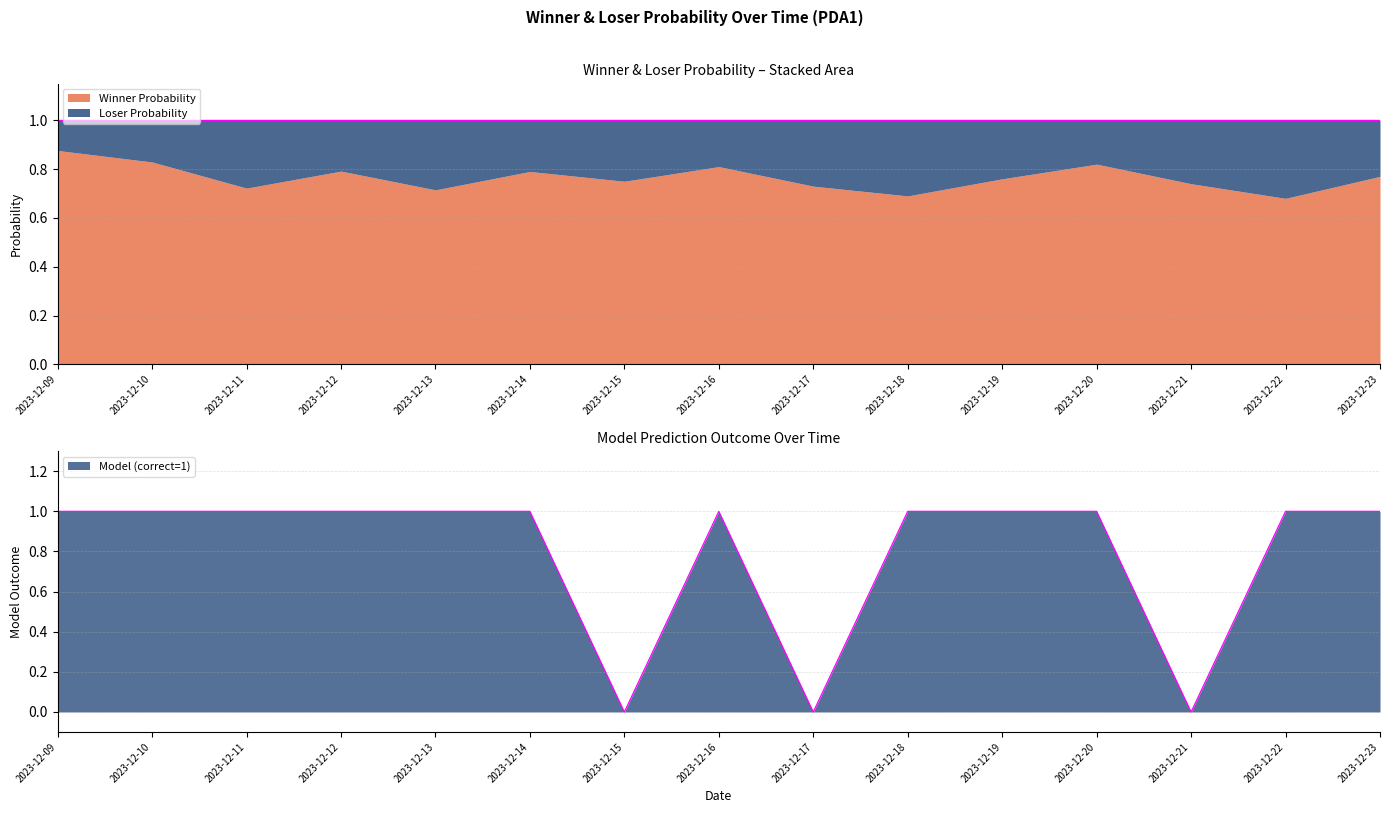

Is it true that Loser Probability equals 0.4 at 2023-12-19?

False